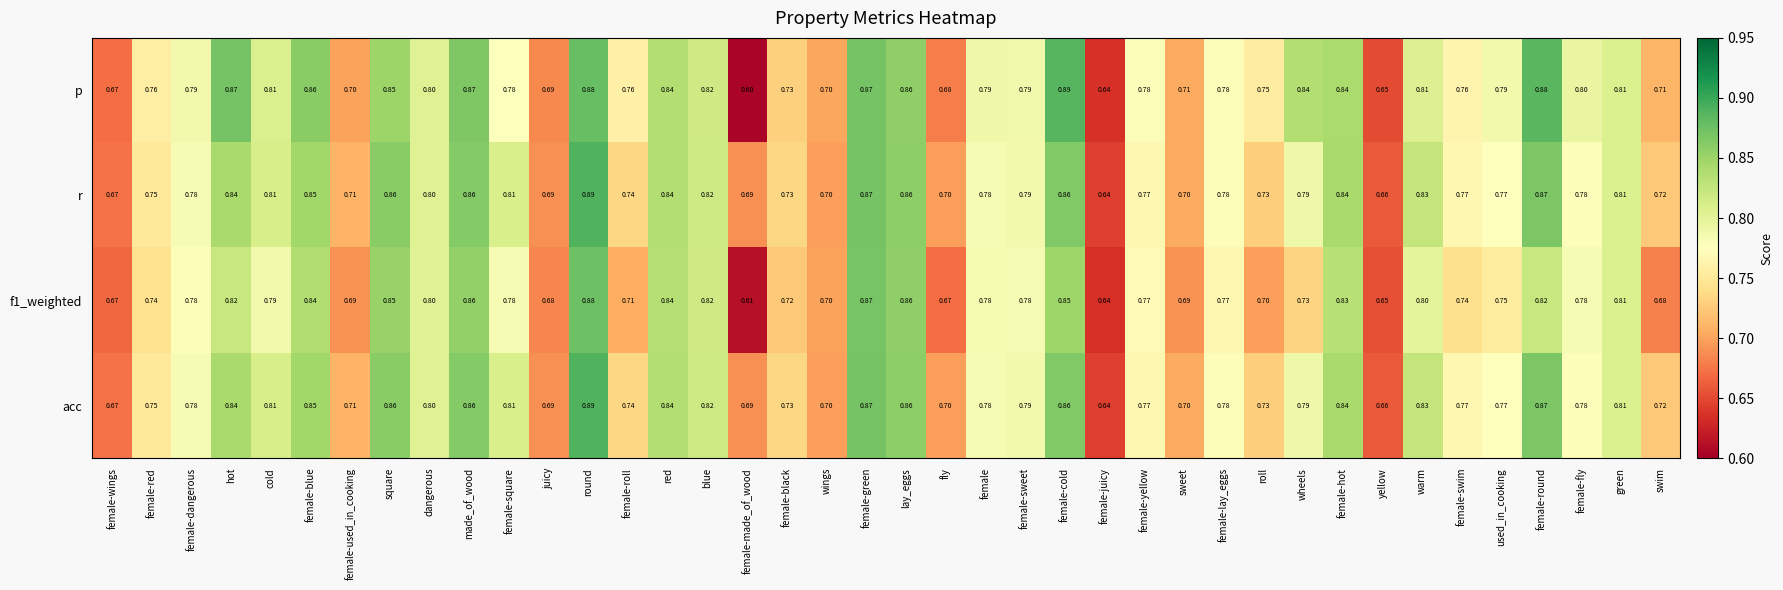

At which label is f1_weighted closest to 0?

female-made_of_wood